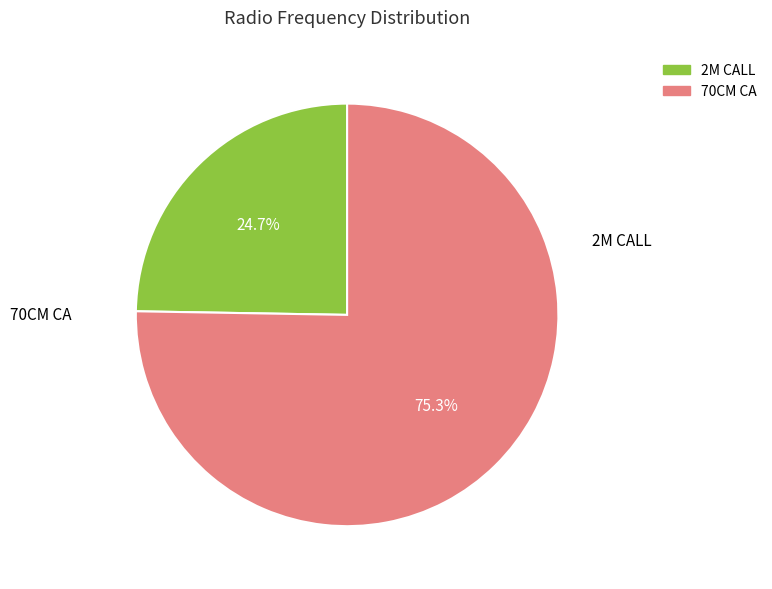

Which category has the smallest portion of the pie?

2M CALL